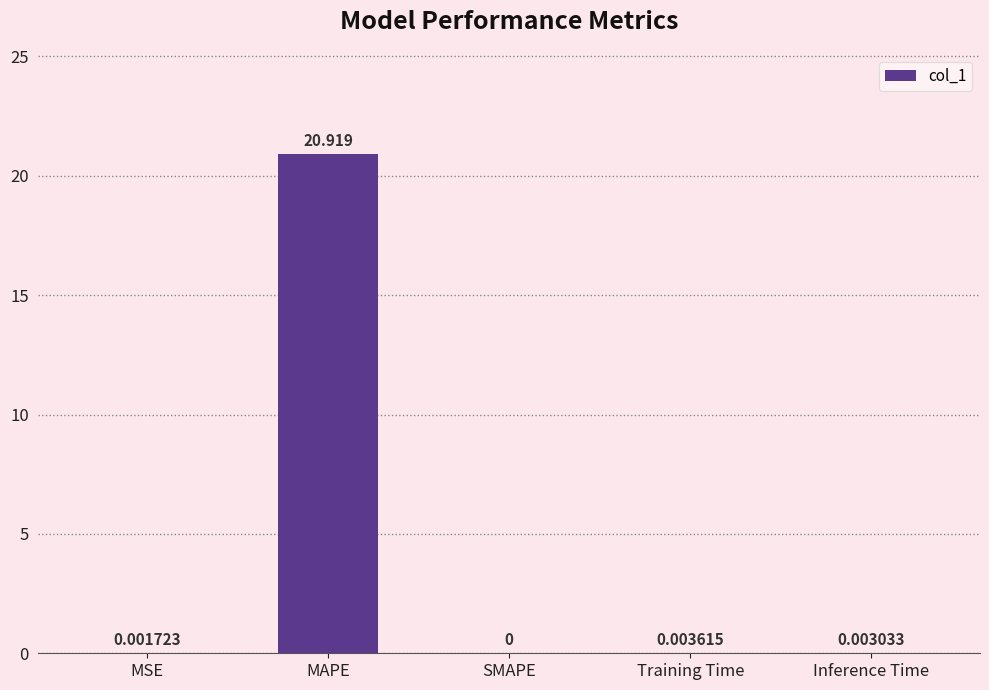

What is the difference between the values at MAPE and Inference Time?

20.9